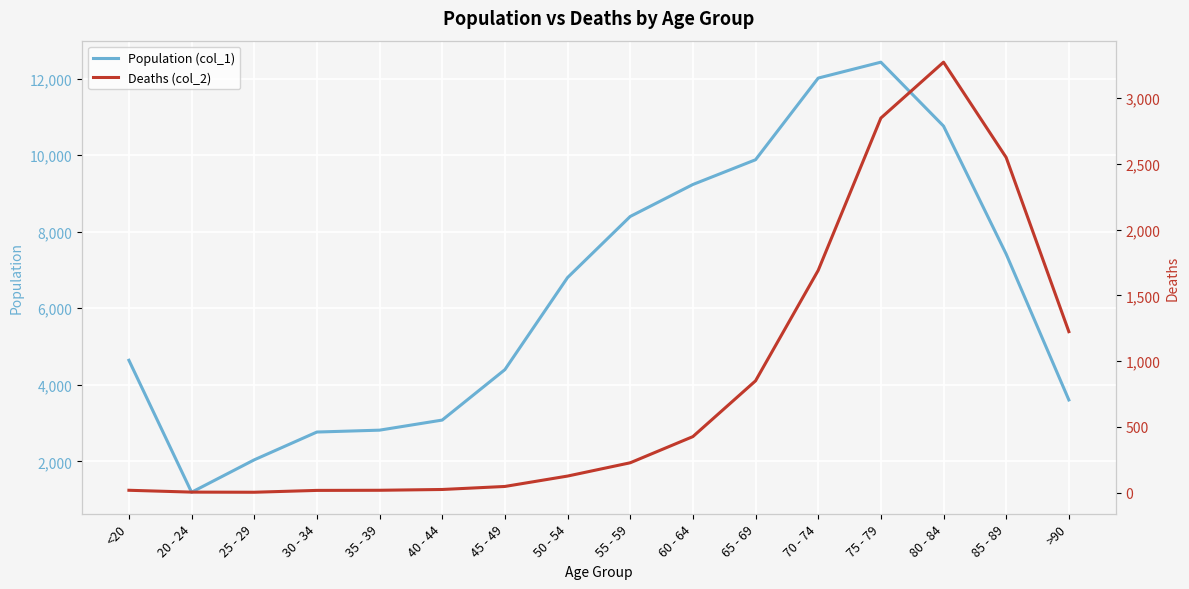

True or false: Population (col_1) and Deaths (col_2) intersect in this chart.

False